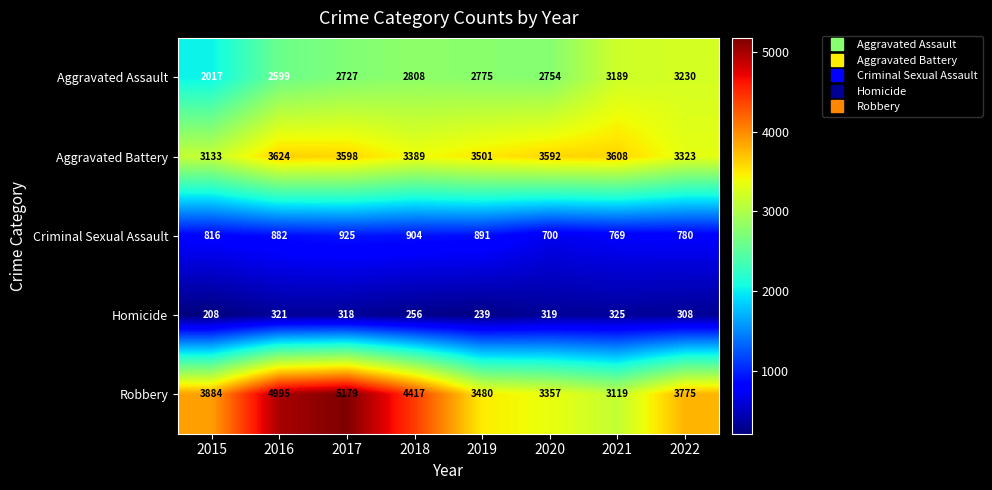

Which series has the largest total across all categories?

Robbery